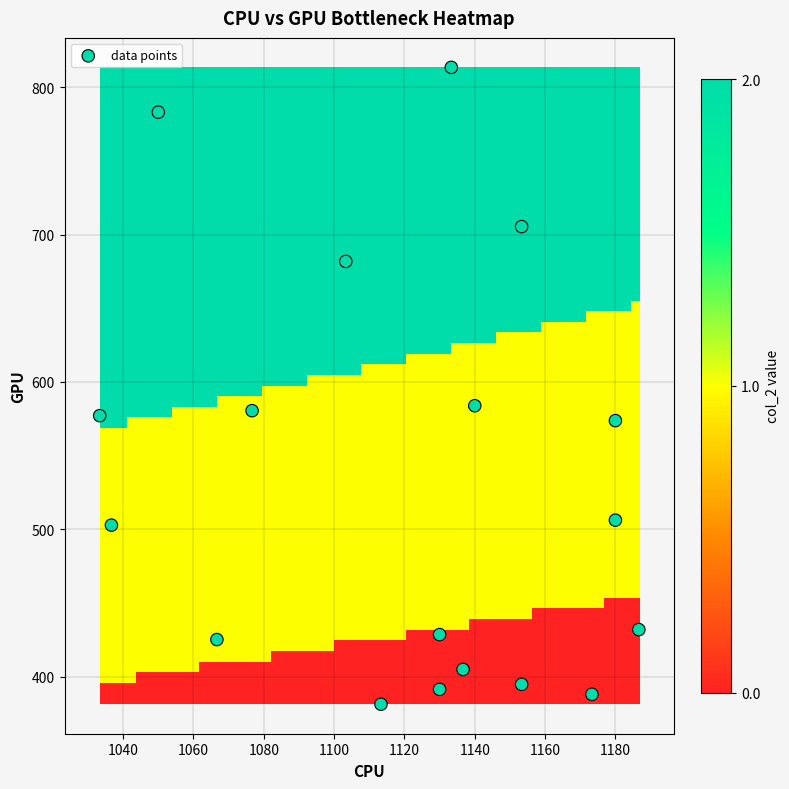

What is the range of Y values (max minus min)?

432.0